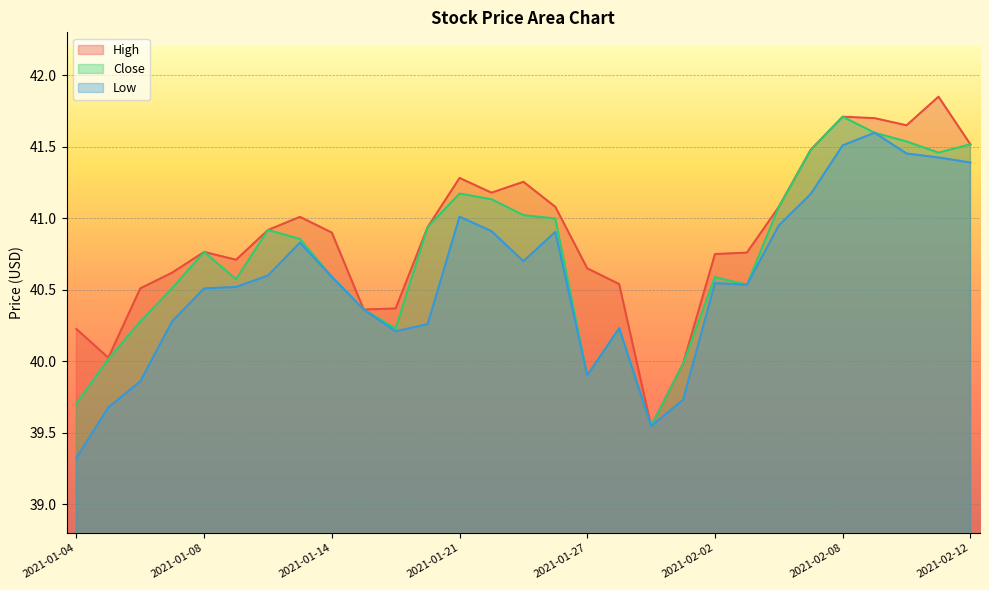

Is the value of High at 2021-01-13 greater than the value of Close at 2021-01-04?

Yes